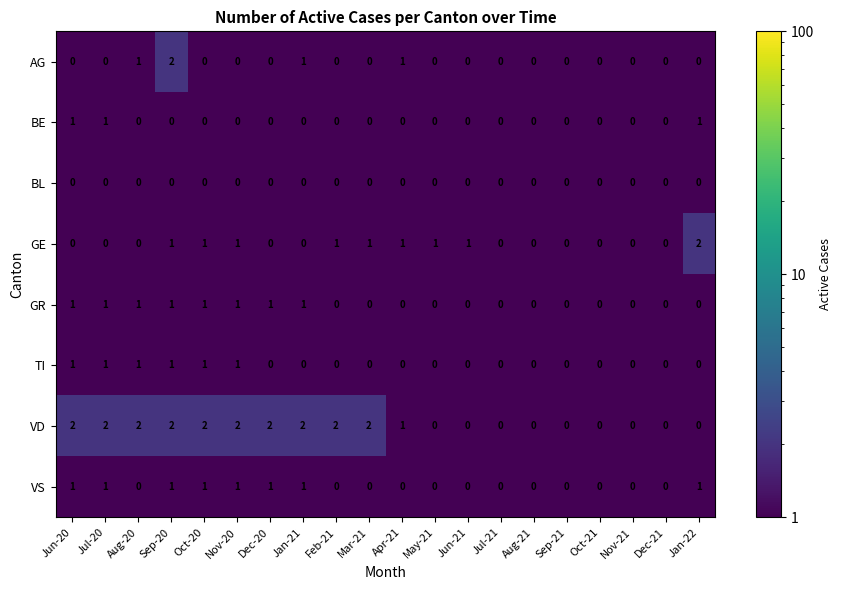

At which category is the sum across all series the highest?

Sep-20